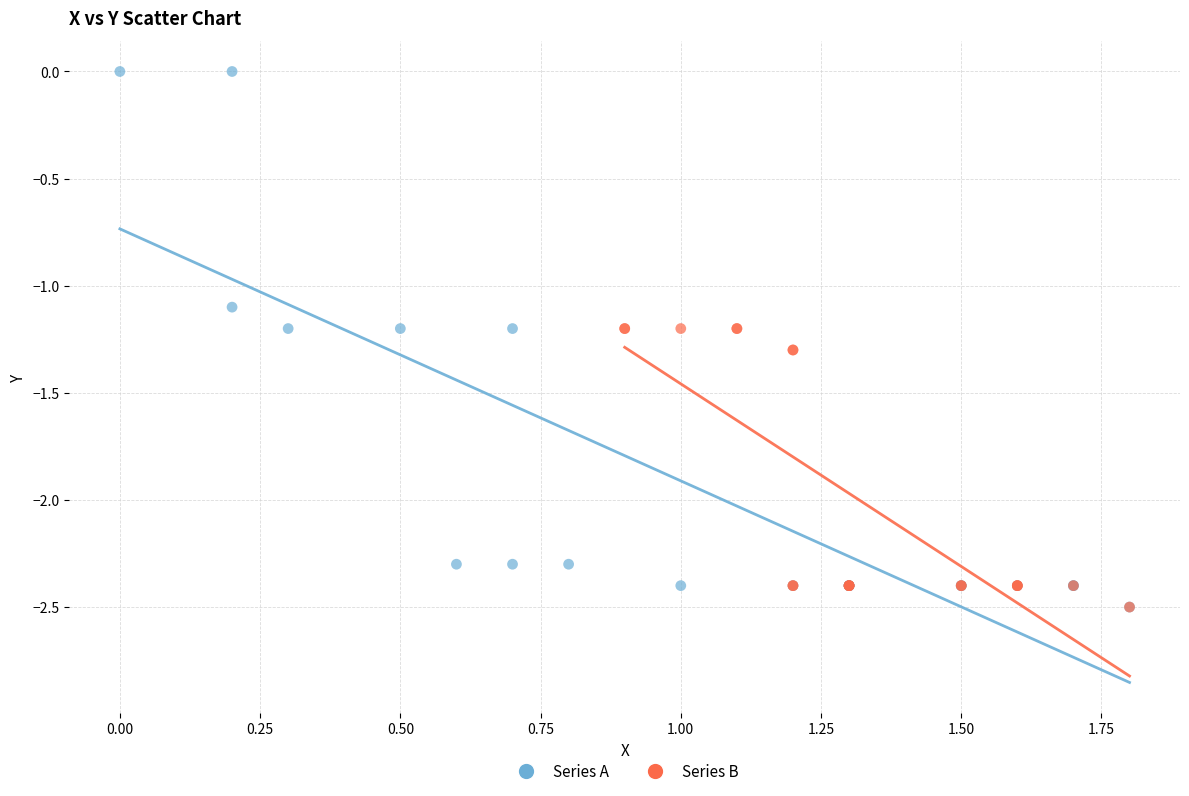

Which series reaches the maximum Y coordinate?

Series A